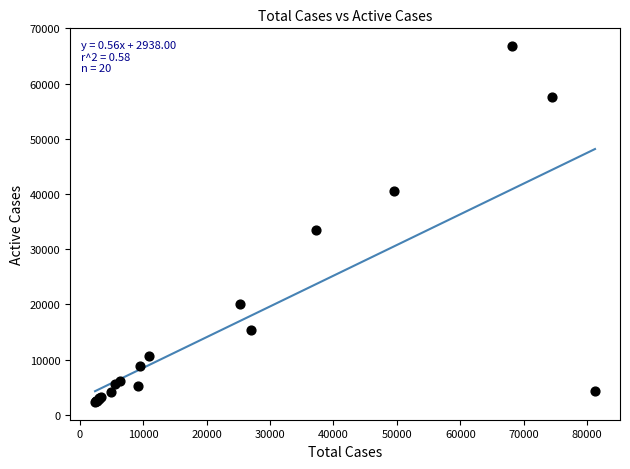

What Y value in the scatter plot is closest to 34569?

33570